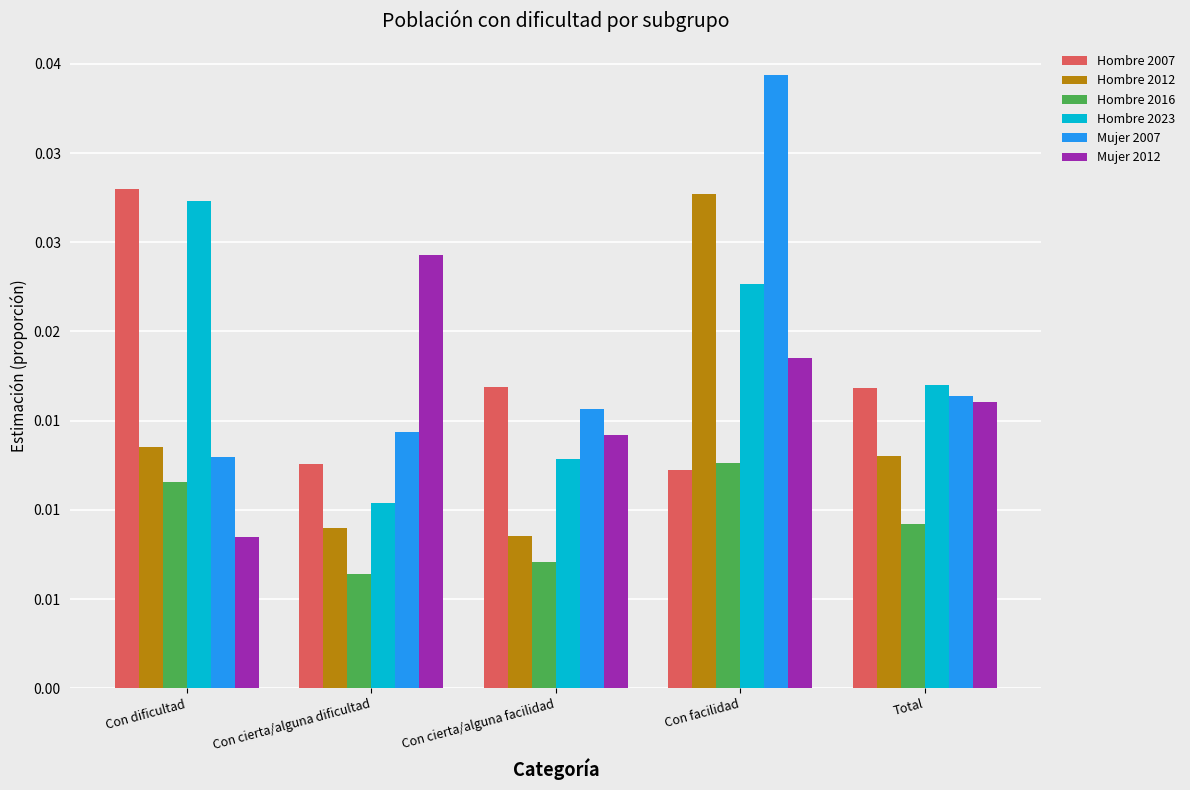

What is the label of the 3rd bar from the right?

Con cierta/alguna facilidad